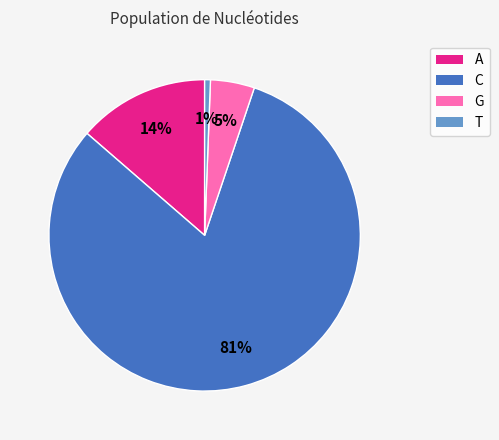

To the nearest percent, what percentage of the pie is A?

14%